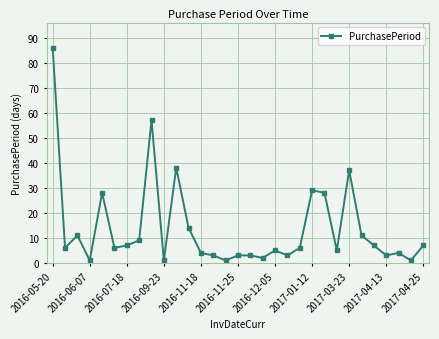

True or false: there are more than 2 points higher than both neighbors.

True